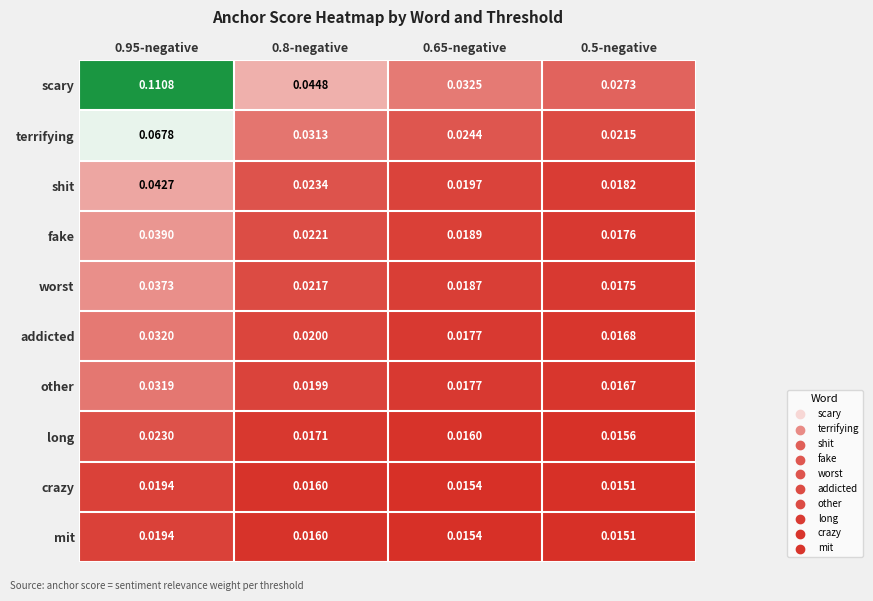

How many data points does each series have?

4